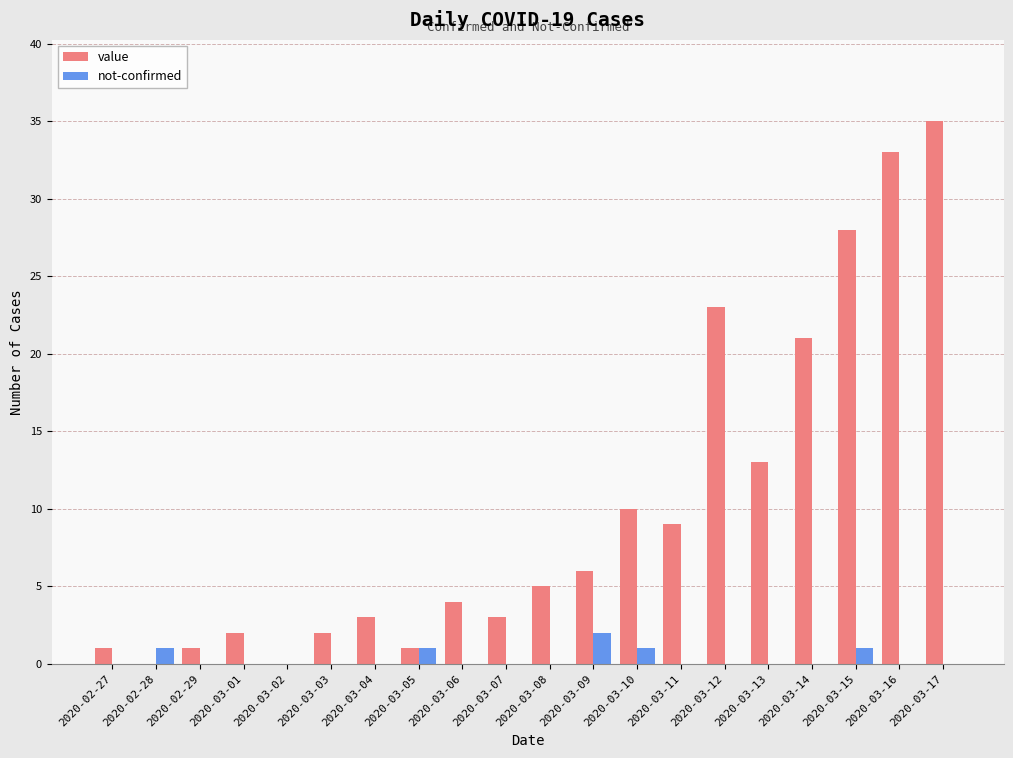

What is the sum of all not-confirmed values?

6